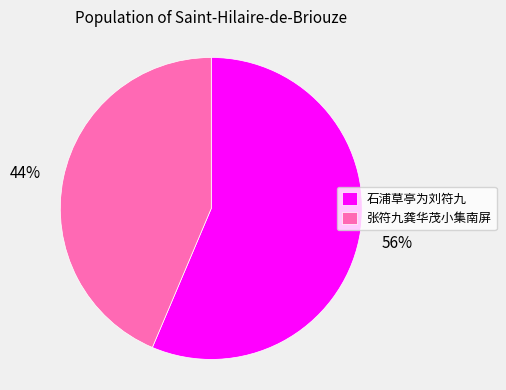

Count the number of slices in the pie.

2